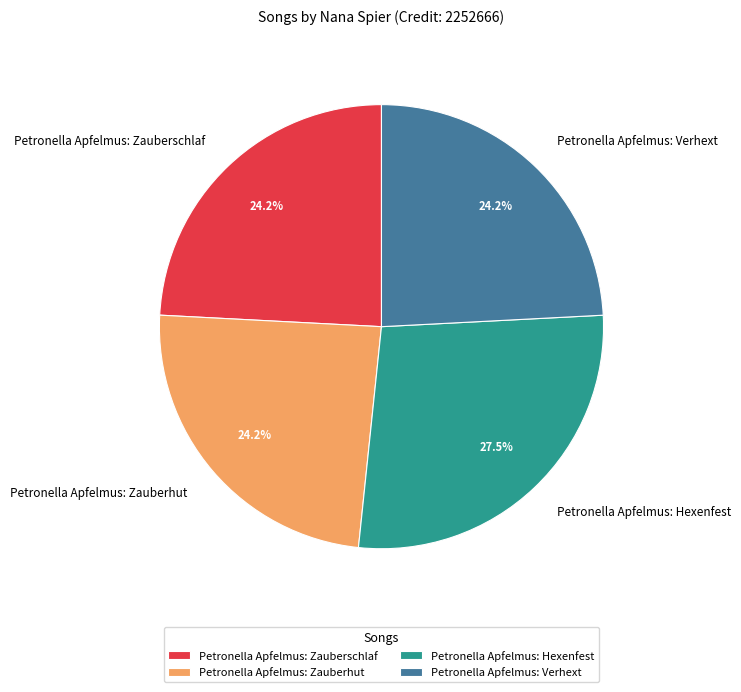

Is there any slice that represents more than half of the pie?

No